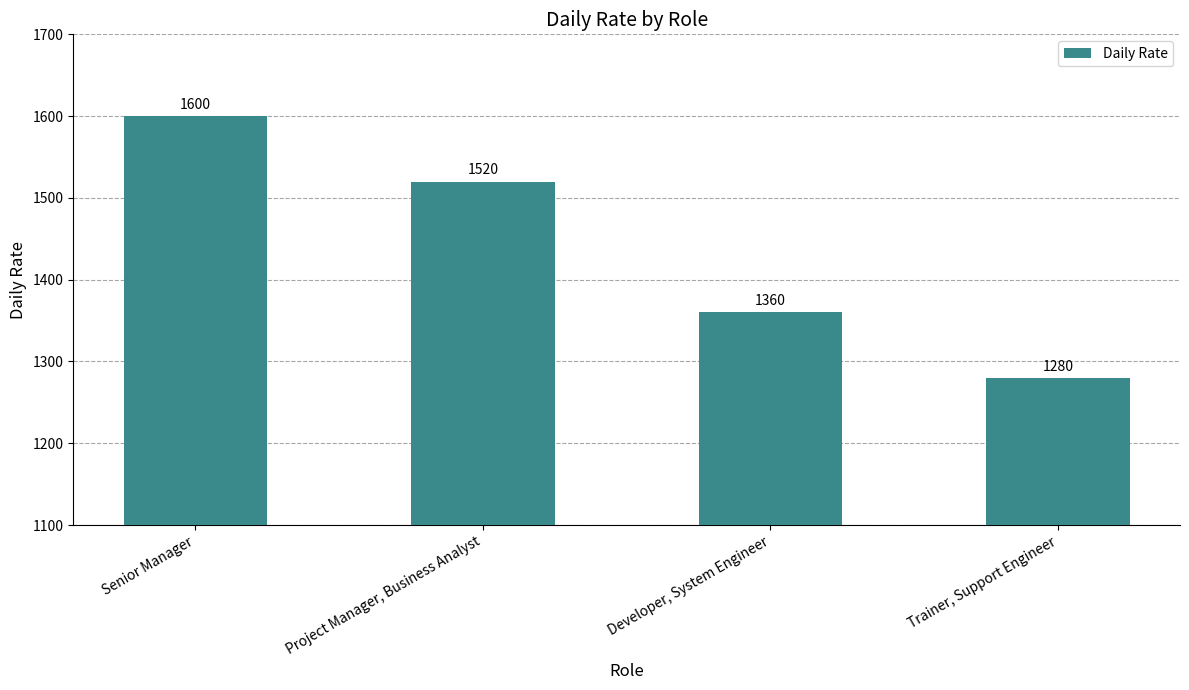

Where does the data first go above 1520?

Senior Manager